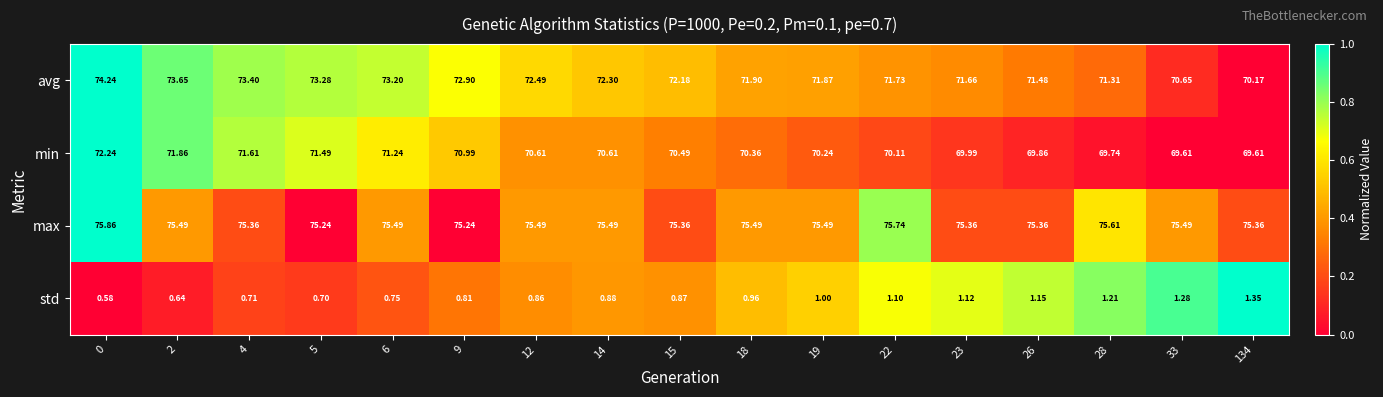

List the series in order of their peak value, lowest first.

std, min, avg, max